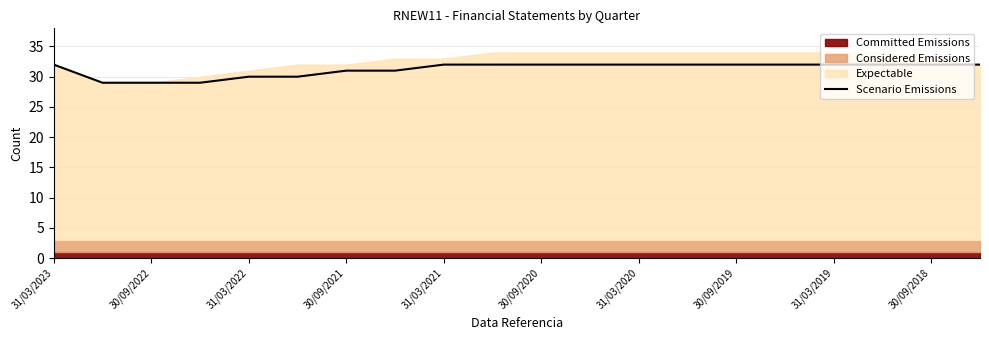

What is the lowest value of the Scenario Emissions series?

29